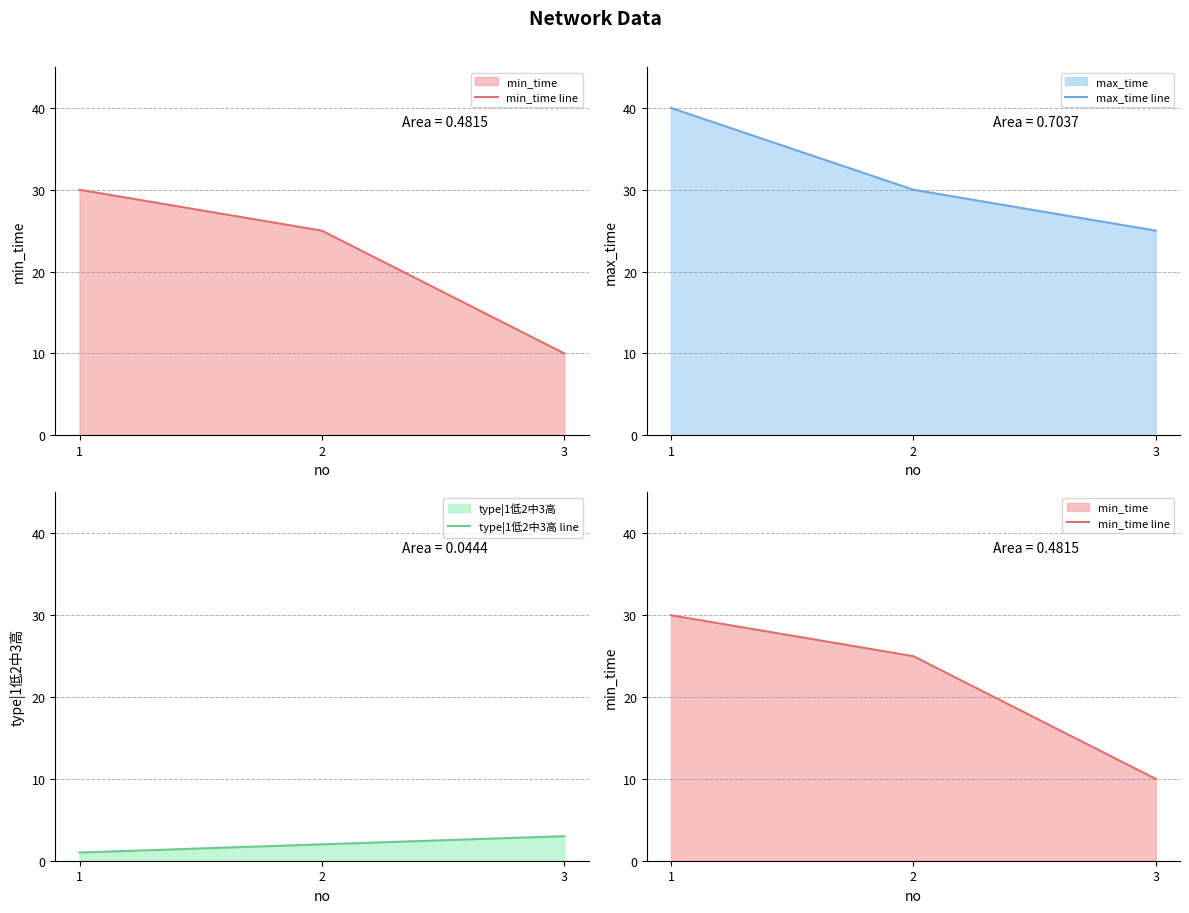

Reading left to right, list all the values displayed in this chart.

min_time line: 0=30	1=25	2=10
max_time line: 0=40	1=30	2=25
type|1低2中3高 line: 0=1	1=2	2=3